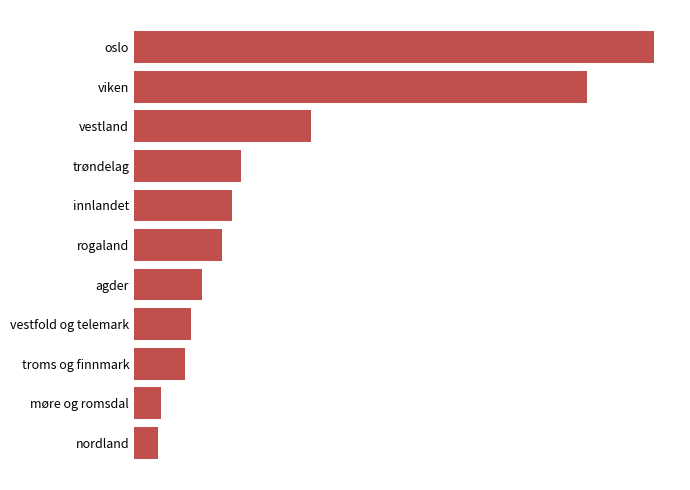

Does the chart contain any negative values?

No